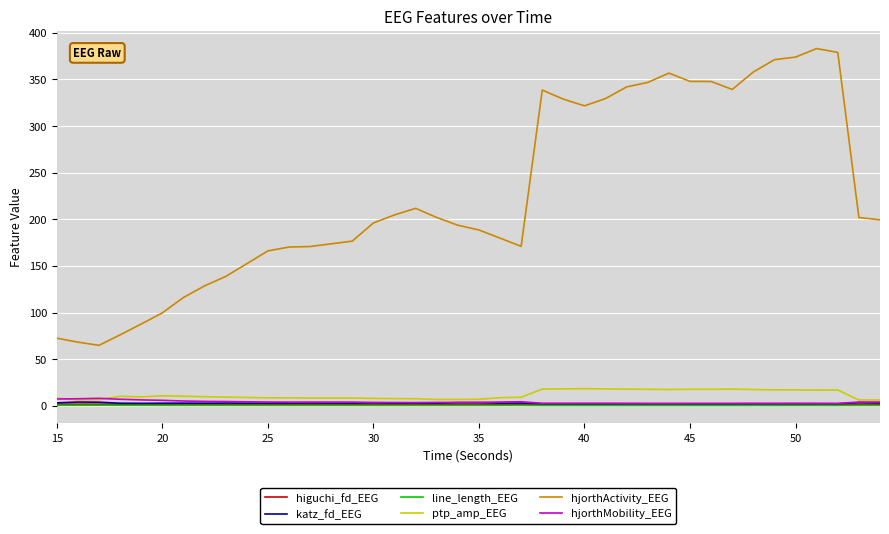

True or false: hjorthActivity_EEG and katz_fd_EEG intersect in this chart.

False